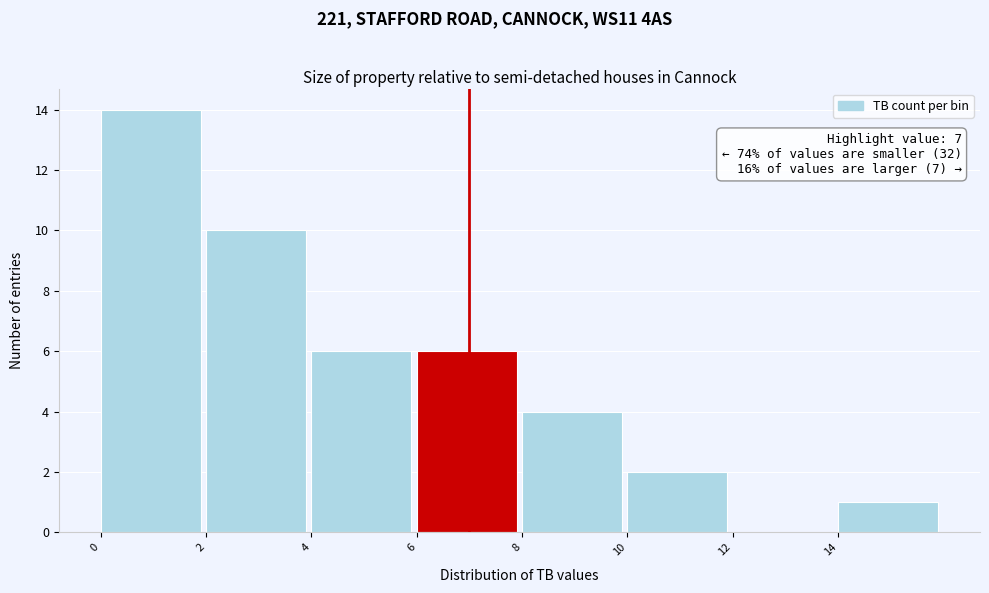

Over which range of the x-axis is the bar tallest?

0 to 2